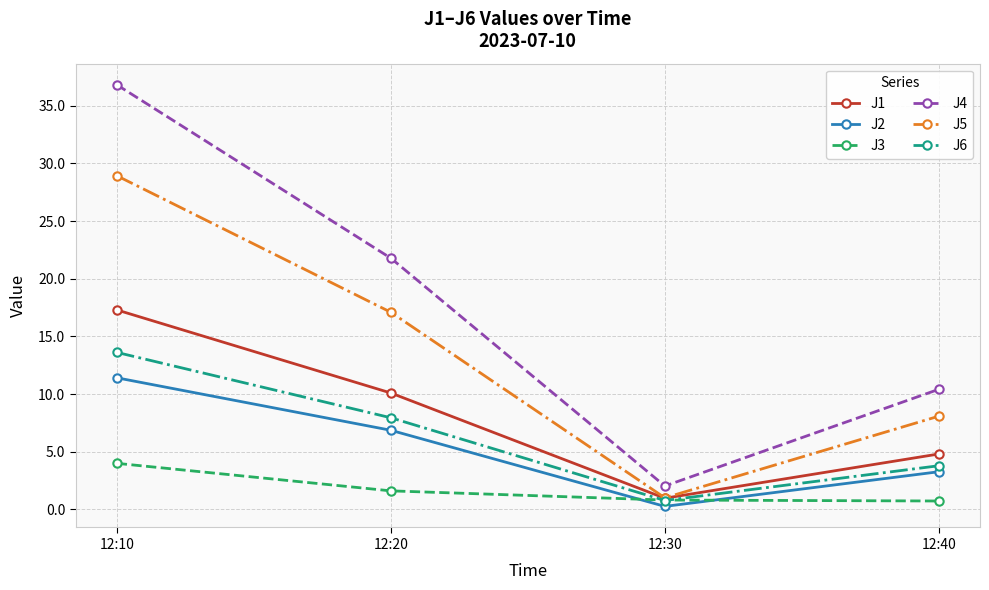

Which series has the widest spread of values?

J4